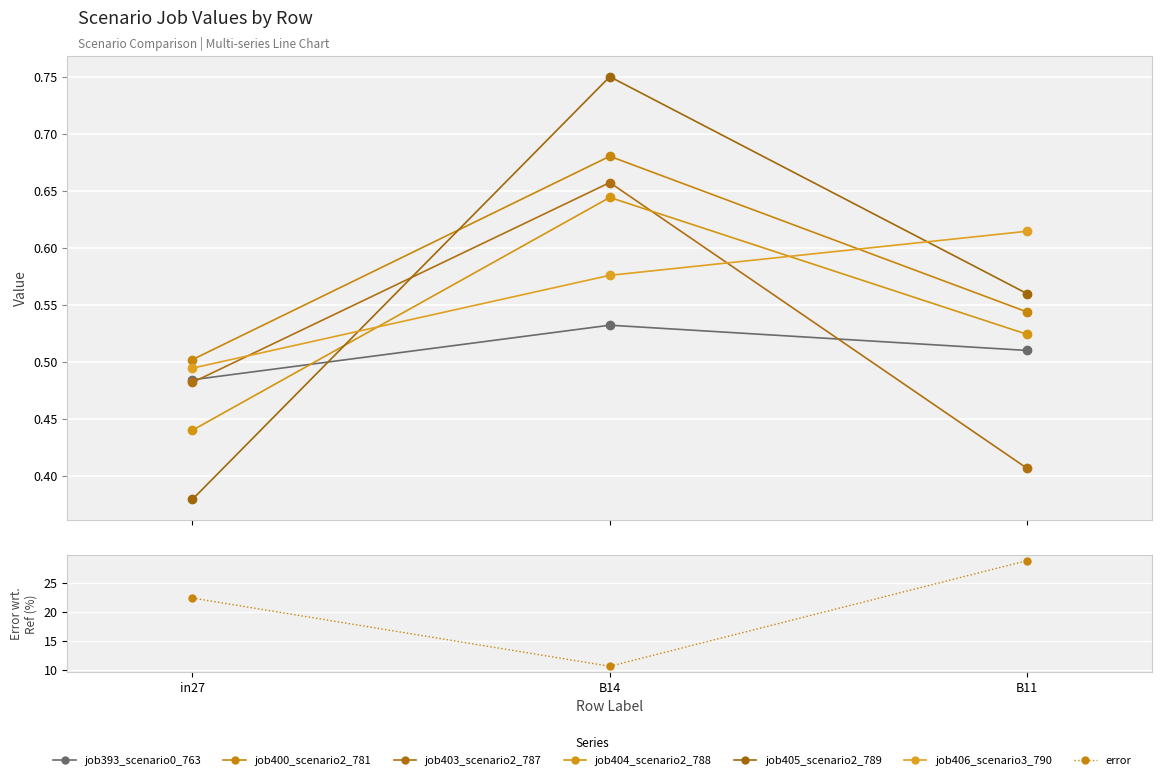

What is the value of the job405_scenario2_789 point at the 1st from the left?

0.4